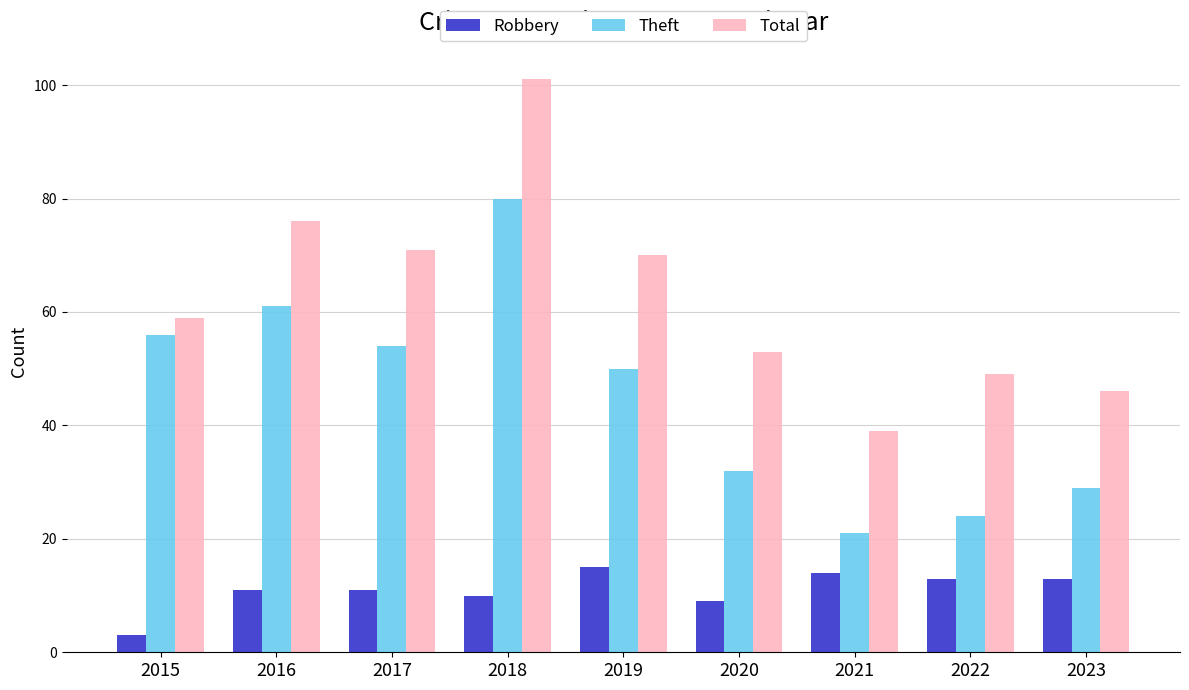

How many groups of bars are there?

9